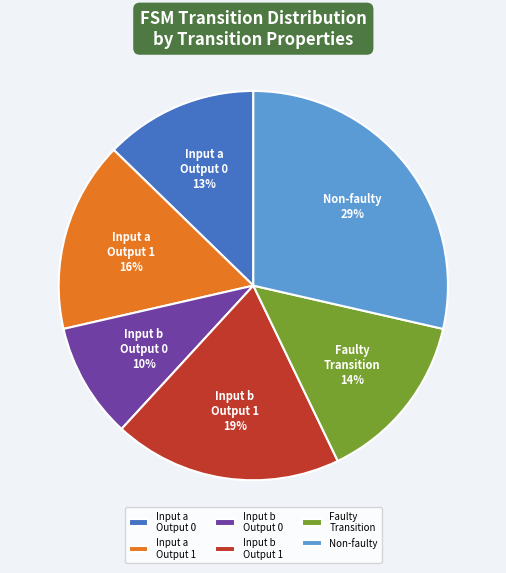

Is it true that Input b Output 0 is 10% of the pie?

True